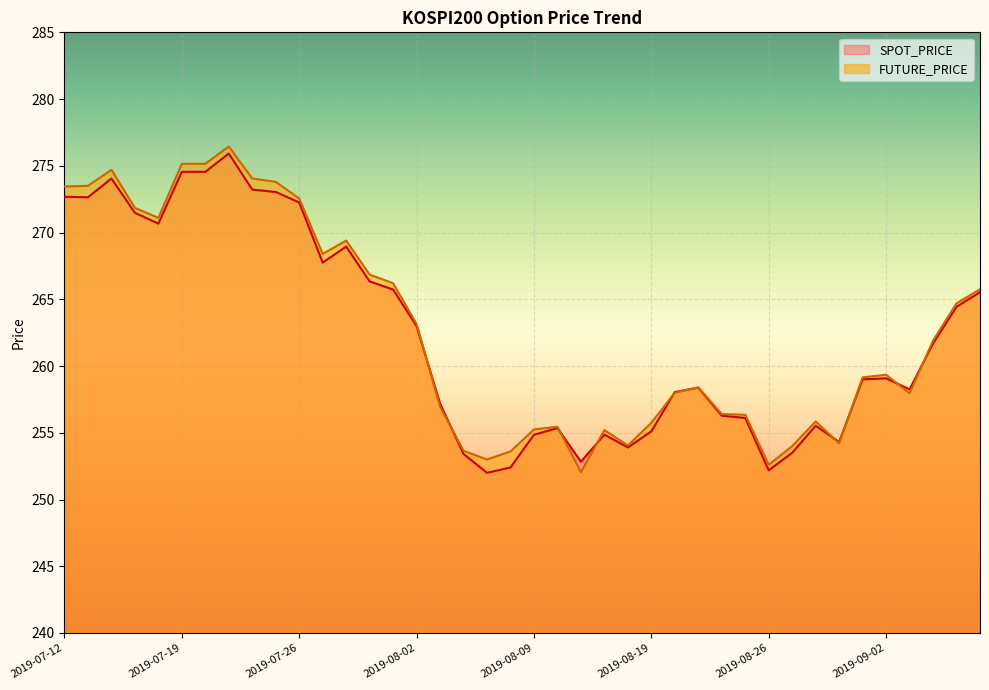

List the labels in order of FUTURE_PRICE value, smallest first.

2019-08-13, 2019-08-26, 2019-08-07, 2019-08-08, 2019-08-06, 2019-08-27, 2019-08-16, 2019-08-29, 2019-08-14, 2019-08-09, 2019-08-12, 2019-08-19, 2019-08-28, 2019-08-23, 2019-08-22, 2019-08-05, 2019-09-03, 2019-08-20, 2019-08-21, 2019-08-30, 2019-09-02, 2019-09-04, 2019-08-02, 2019-09-05, 2019-09-06, 2019-08-01, 2019-07-31, 2019-07-29, 2019-07-30, 2019-07-18, 2019-07-17, 2019-07-26, 2019-07-12, 2019-07-15, 2019-07-25, 2019-07-24, 2019-07-16, 2019-07-19, 2019-07-22, 2019-07-23